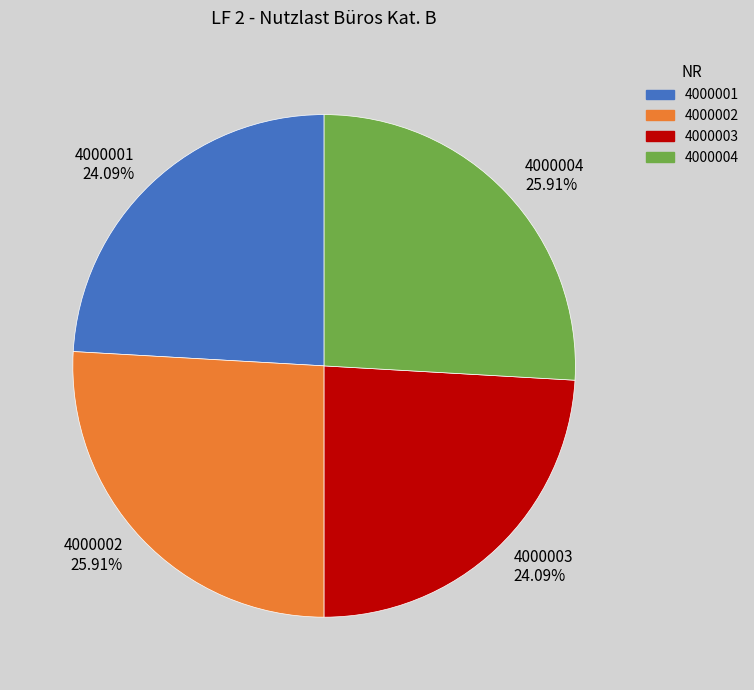

To the nearest percent, what is the difference between the largest and smallest slice percentages?

2%